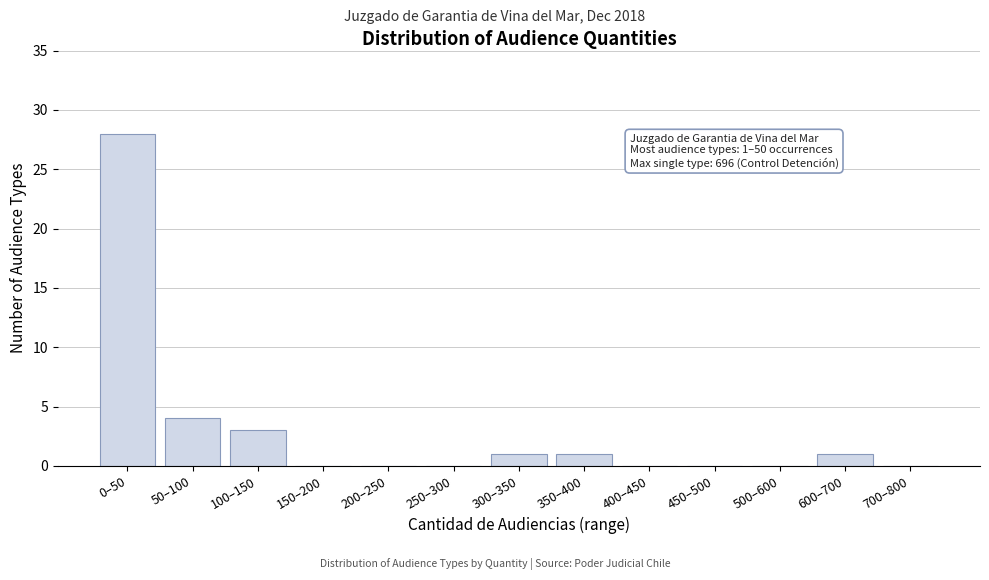

Reading right to left, extract all data points from this chart.

700–800=0	600–700=1	500–600=0	450–500=0	400–450=0	350–400=1	300–350=1	250–300=0	200–250=0	150–200=0	100–150=3	50–100=4	0–50=28